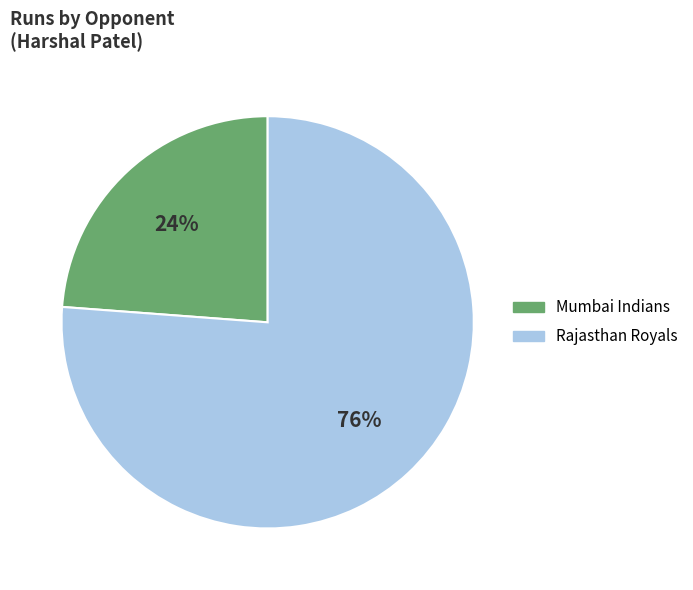

Is the sum of Rajasthan Royals and Mumbai Indians greater than half?

Yes